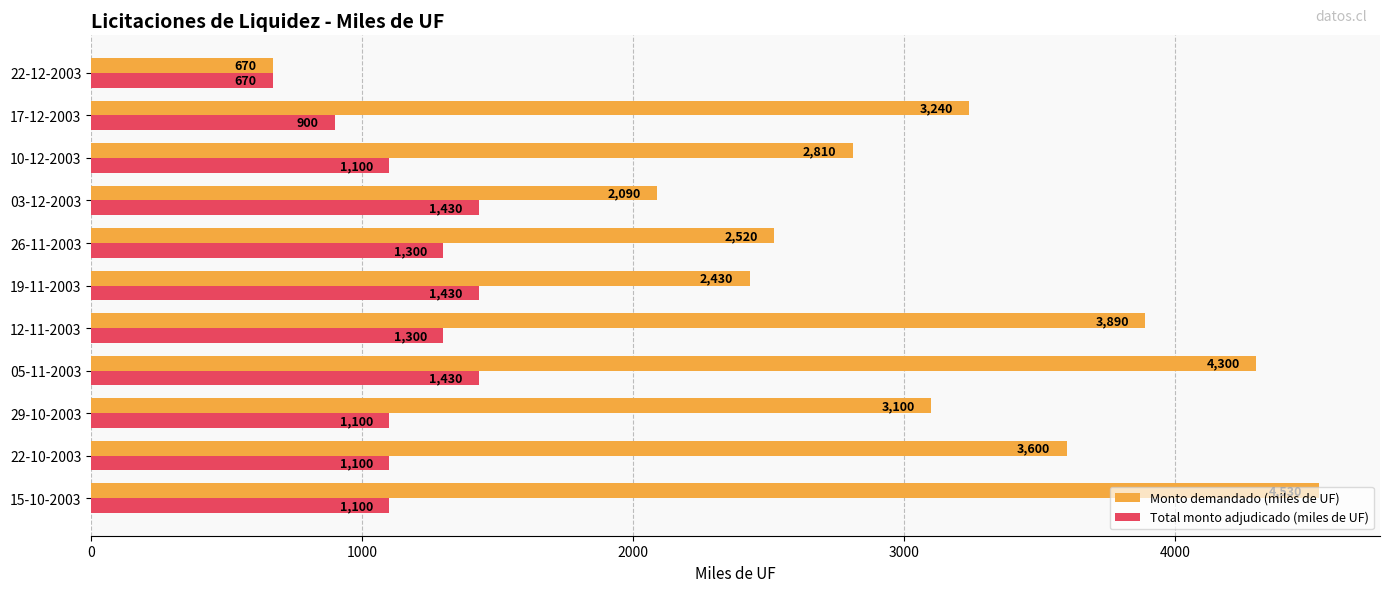

What are all the series names shown in the legend?

Monto demandado (miles de UF), Total monto adjudicado (miles de UF)